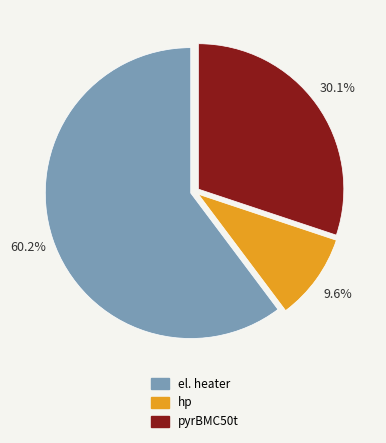

Between el. heater and hp, which is larger?

el. heater